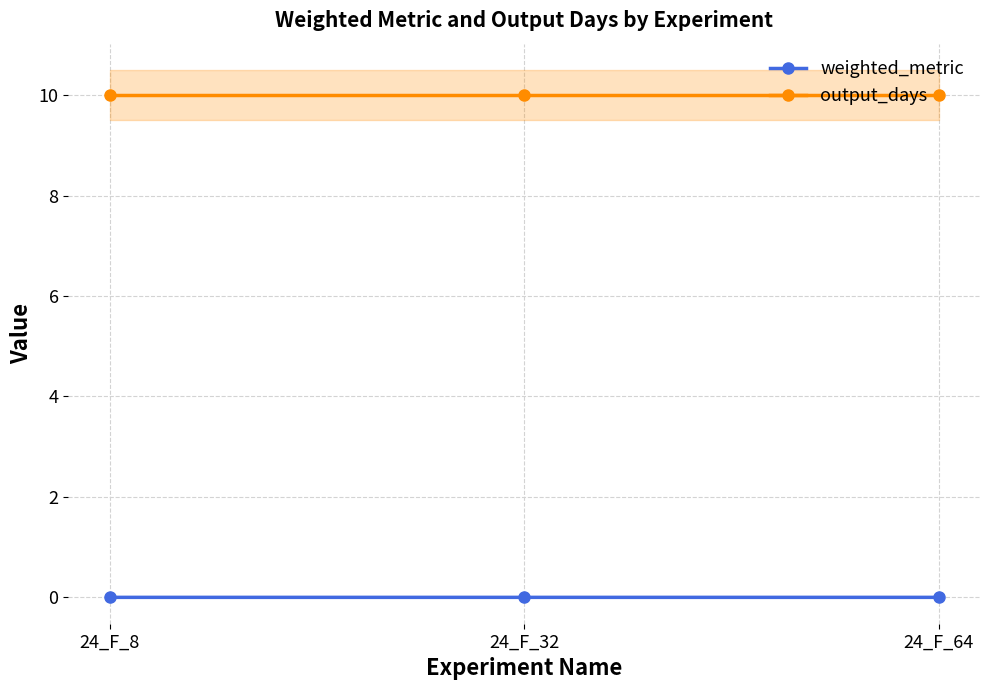

Where is output_days nearest to the value 10?

24_F_8